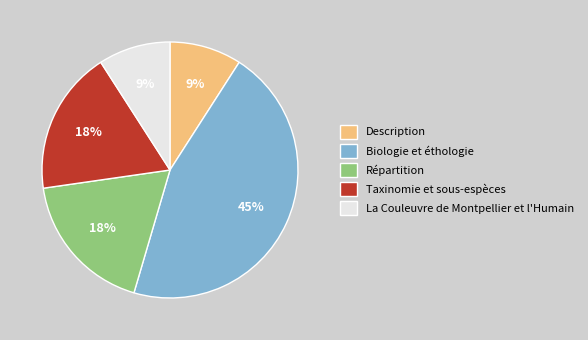

What is the ratio of the value at Répartition to the value at Biologie et éthologie?

0.4